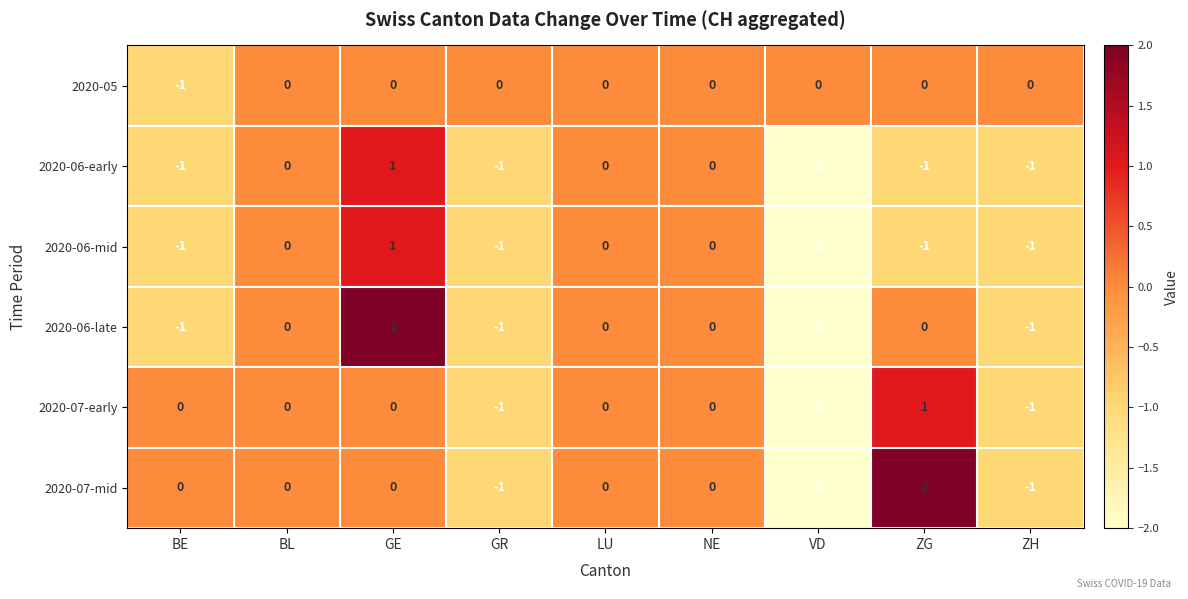

At how many categories does at least one series exceed -1?

9